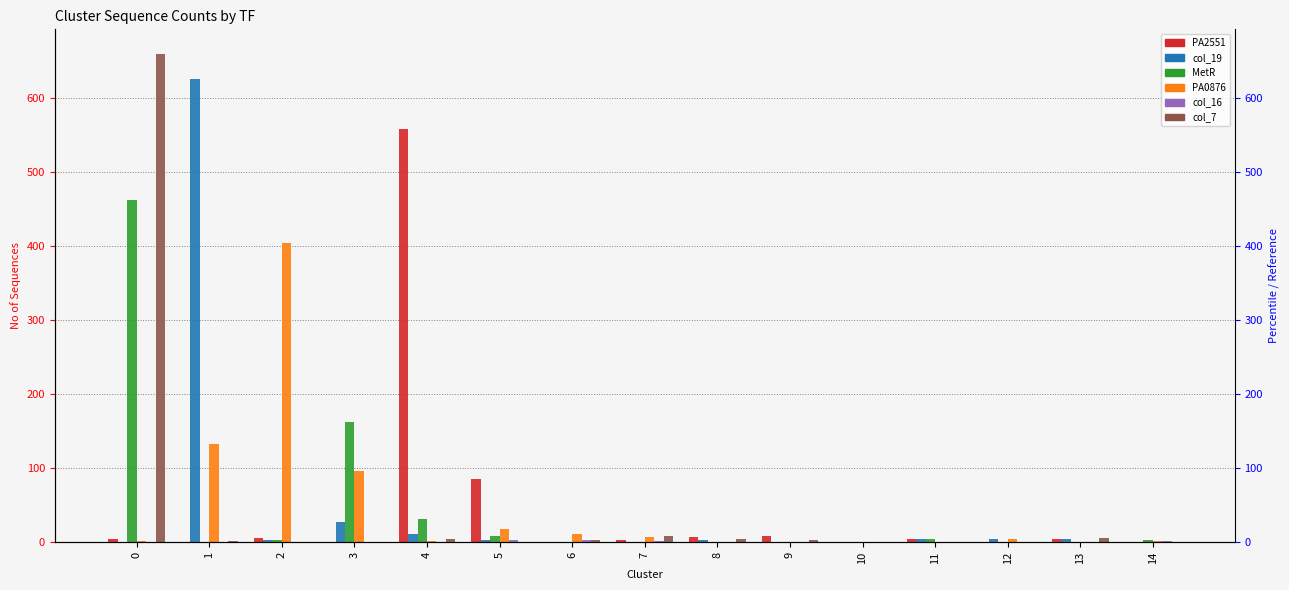

Which series has the widest spread of values?

col_7